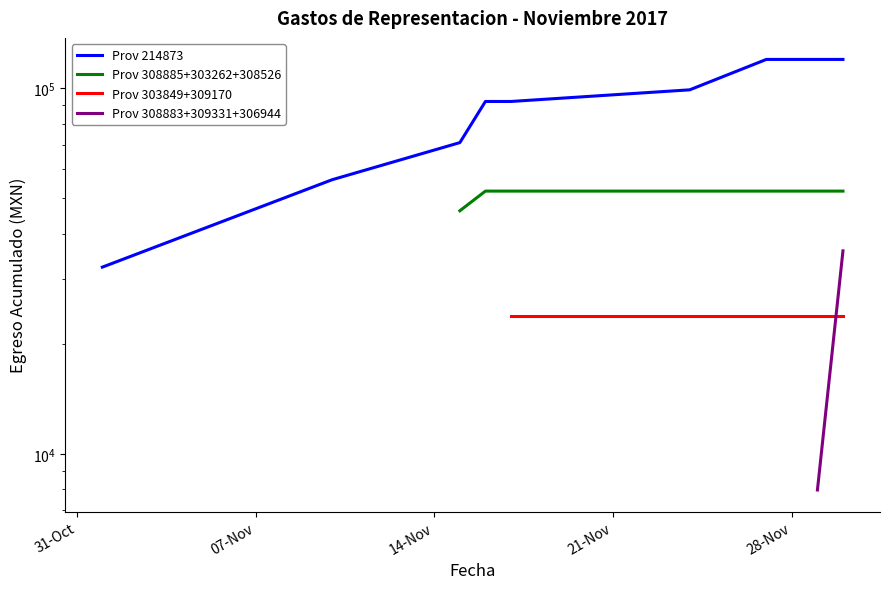

True or false: Prov 308885+303262+308526 has more than 2 points higher than both neighbors.

False